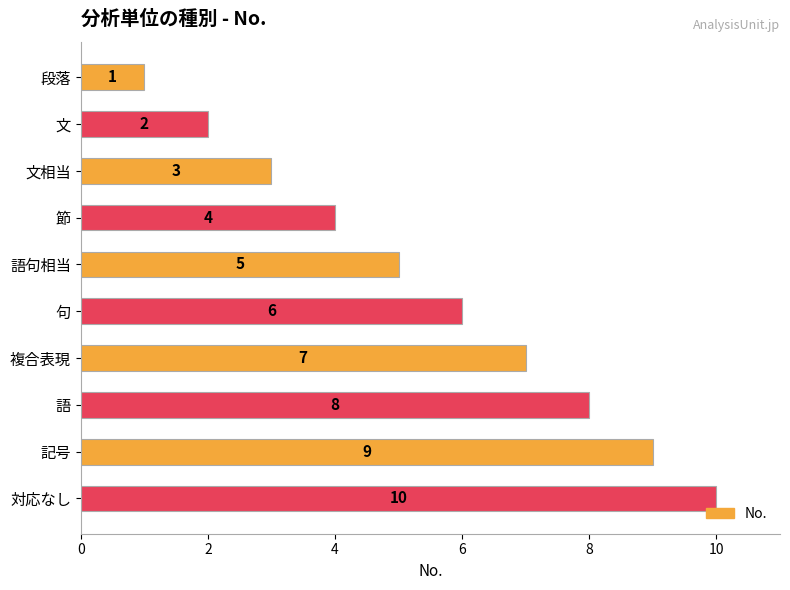

What is the change in value from 段落 to 語句相当?

+4